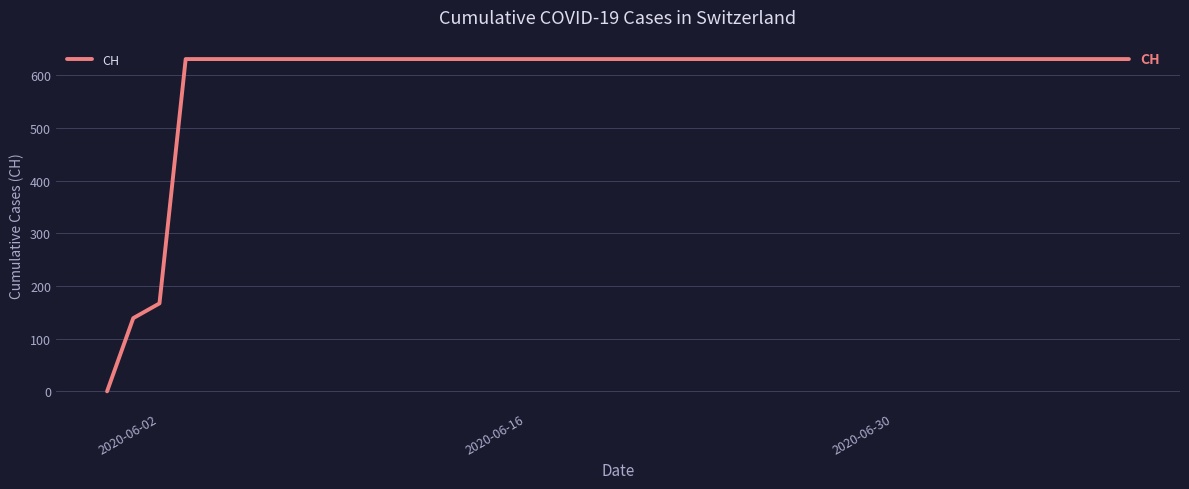

What is the greatest value displayed?

631